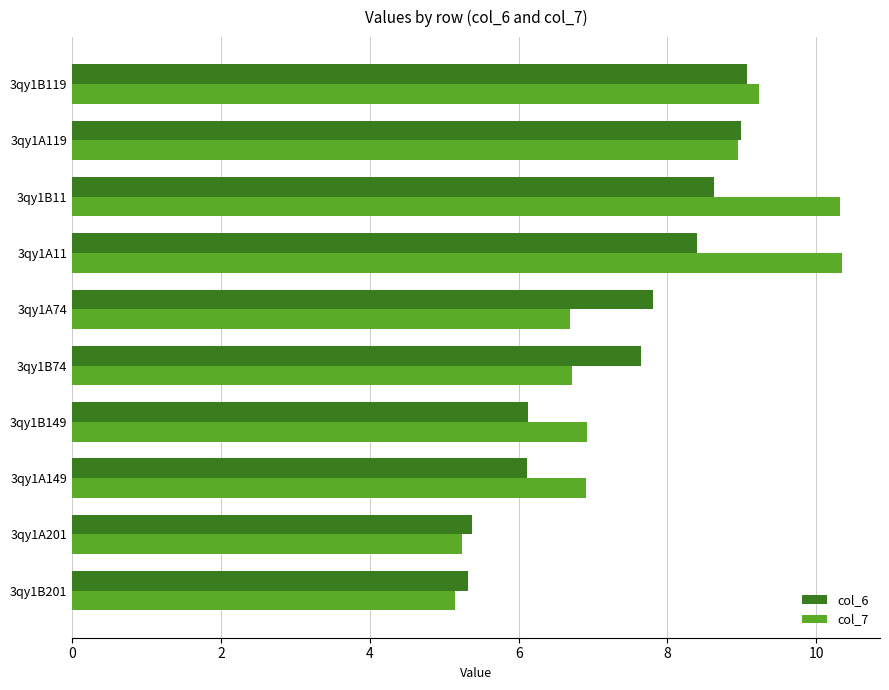

At how many categories does at least one series exceed 7?

6